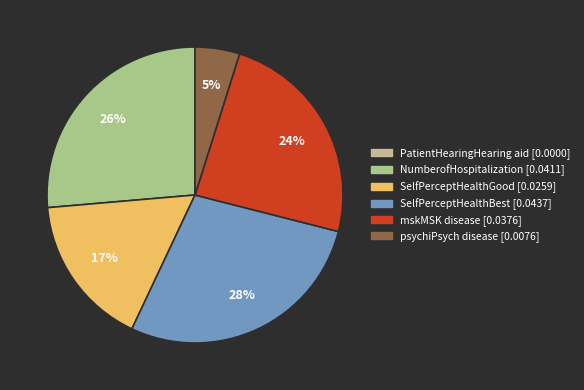

Does any single category account for the majority?

No